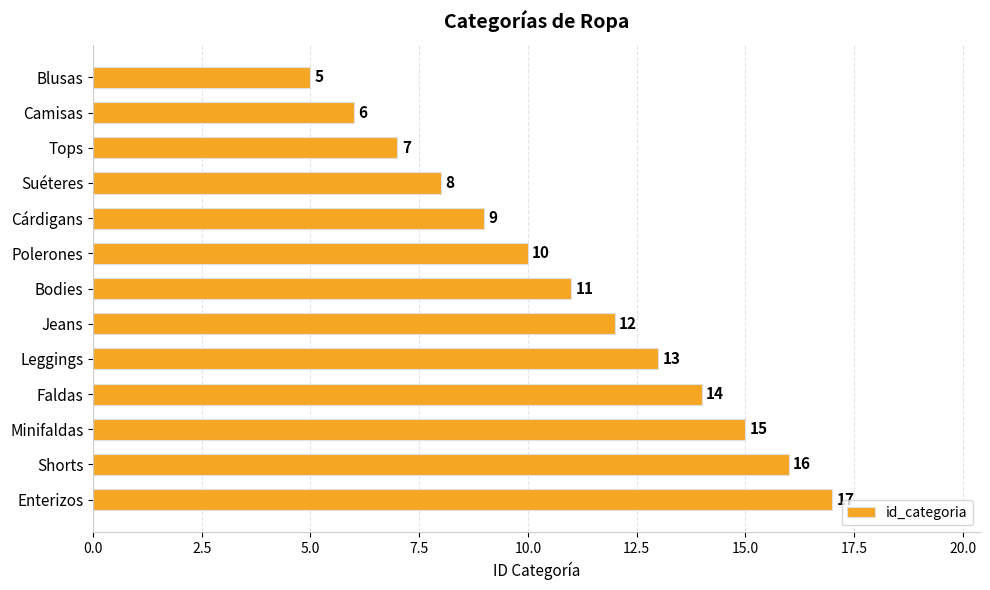

What is the difference between the second highest and minimum values?

11